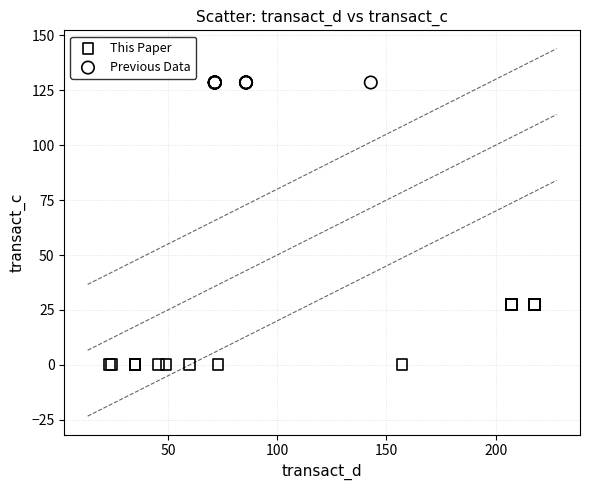

Which series contains the highest Y value?

Previous Data